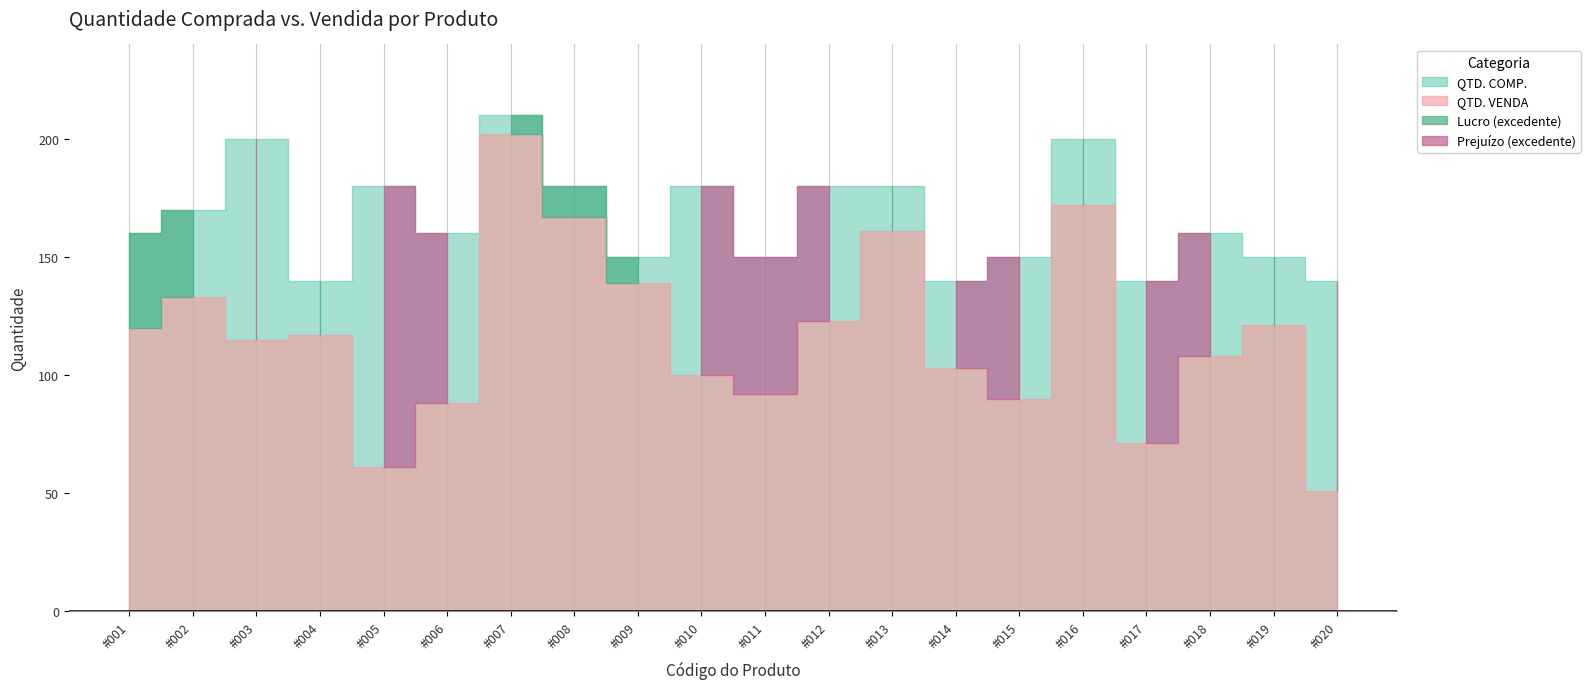

Between #002 and #012, which is larger?

#012